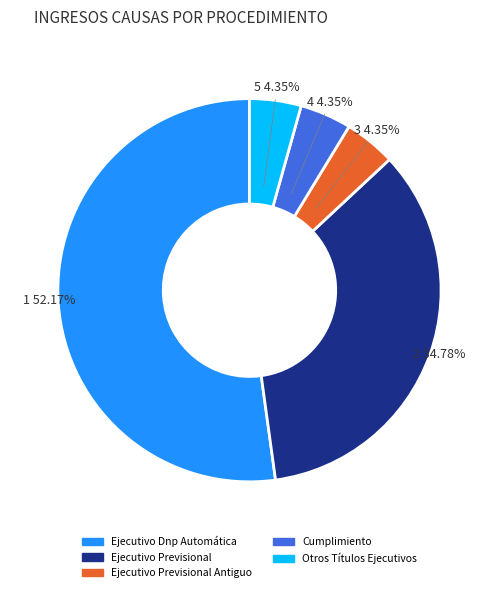

True or false: Otros Títulos Ejecutivos accounts for 4% of the total.

True